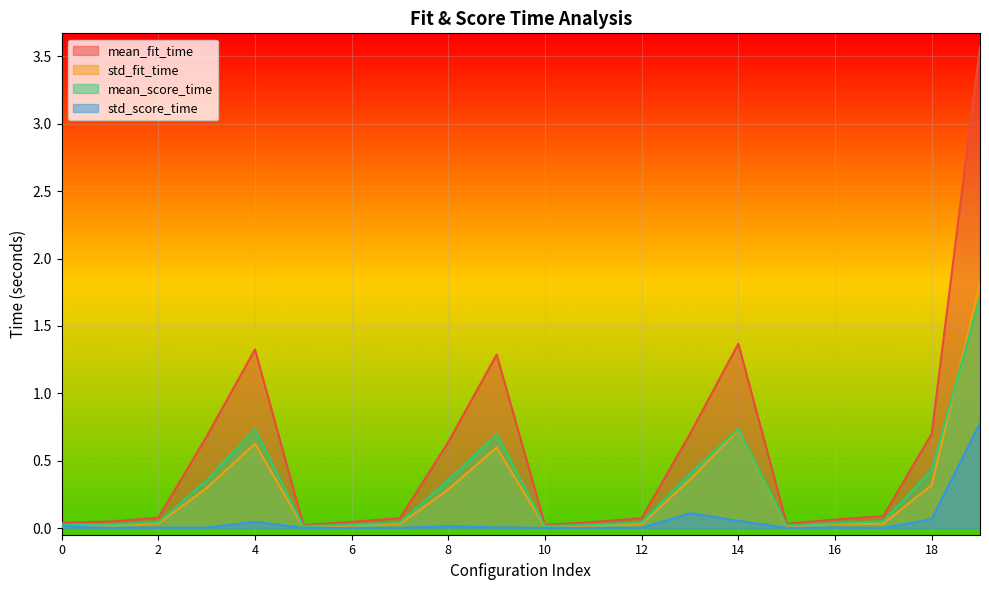

How many categories are shown in the chart?

20